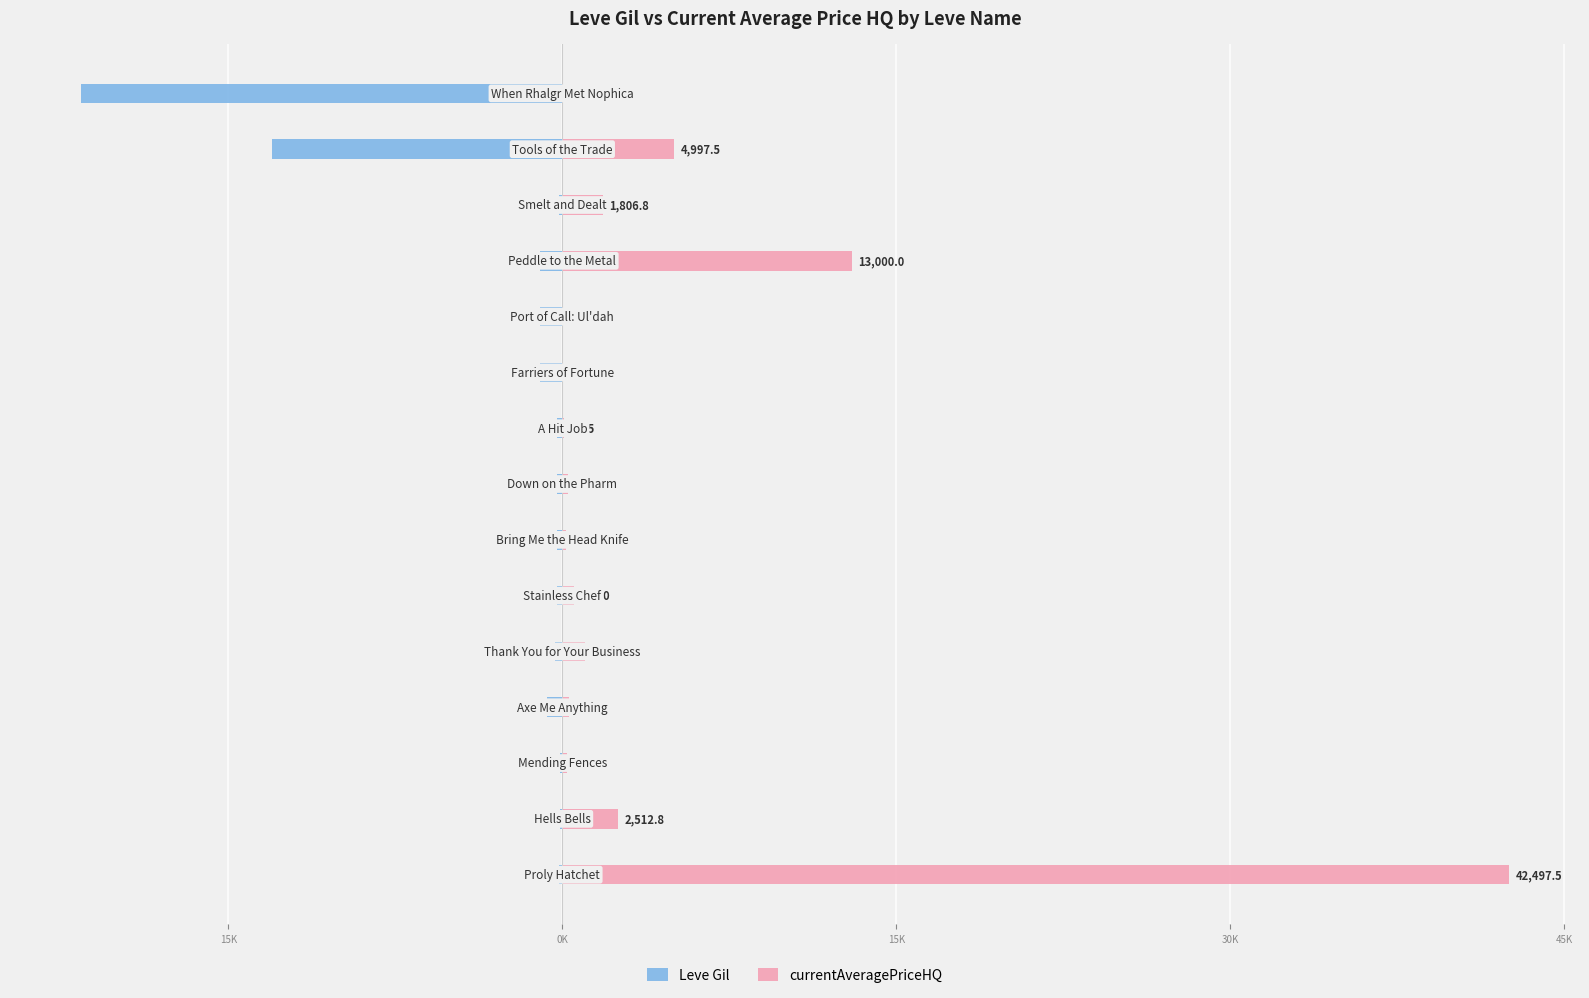

Which series has the largest range (max minus min)?

currentAveragePriceHQ